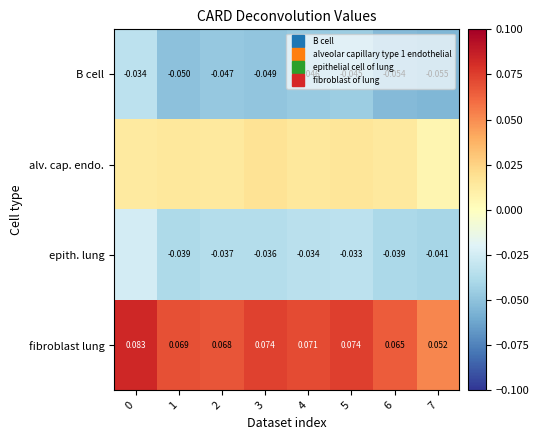

At 0, list the series in order from smallest to largest.

B cell, epith. lung, alv. cap. endo., fibroblast lung